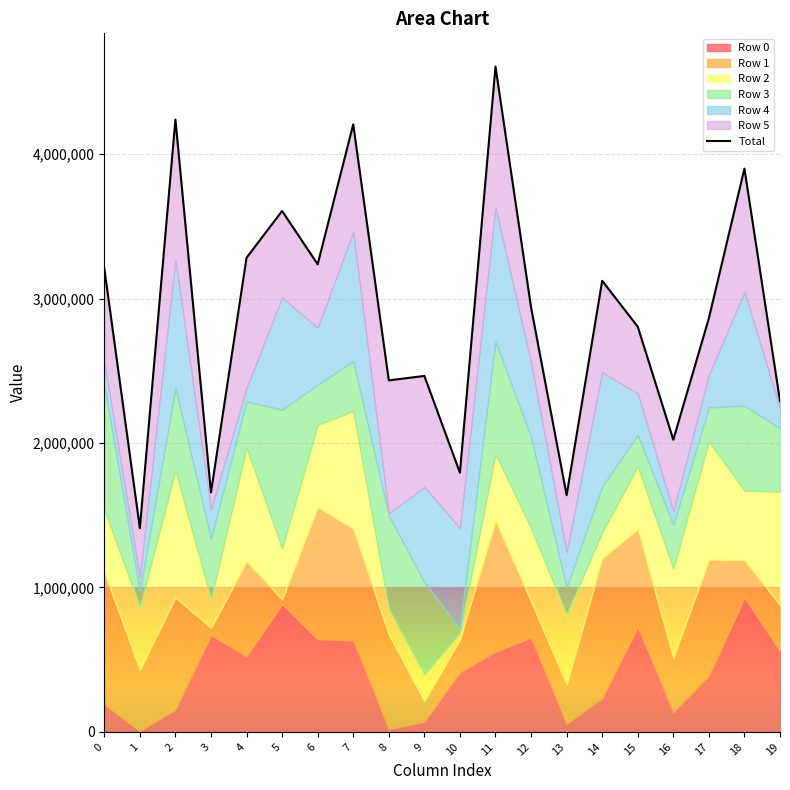

Approximately how many times larger is the value at 6 compared to 3?

2.0